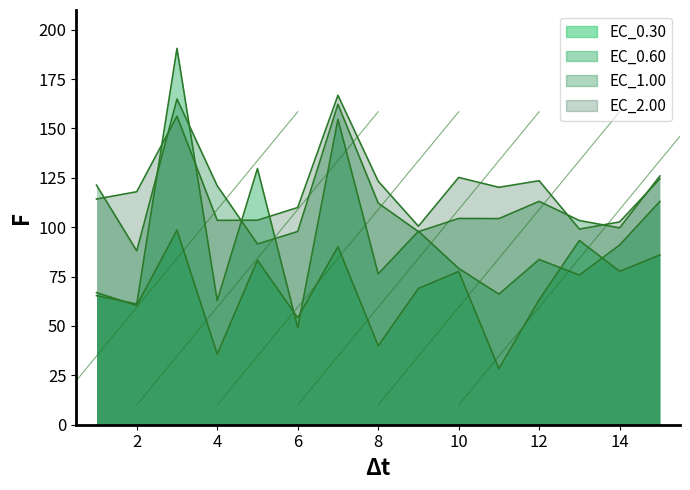

What is the average value of the EC_2.00 series?

119.4